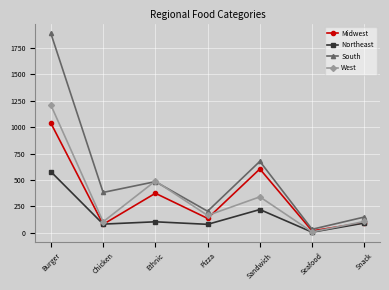

Which series ends up on top after the final intersection of South and West?

South